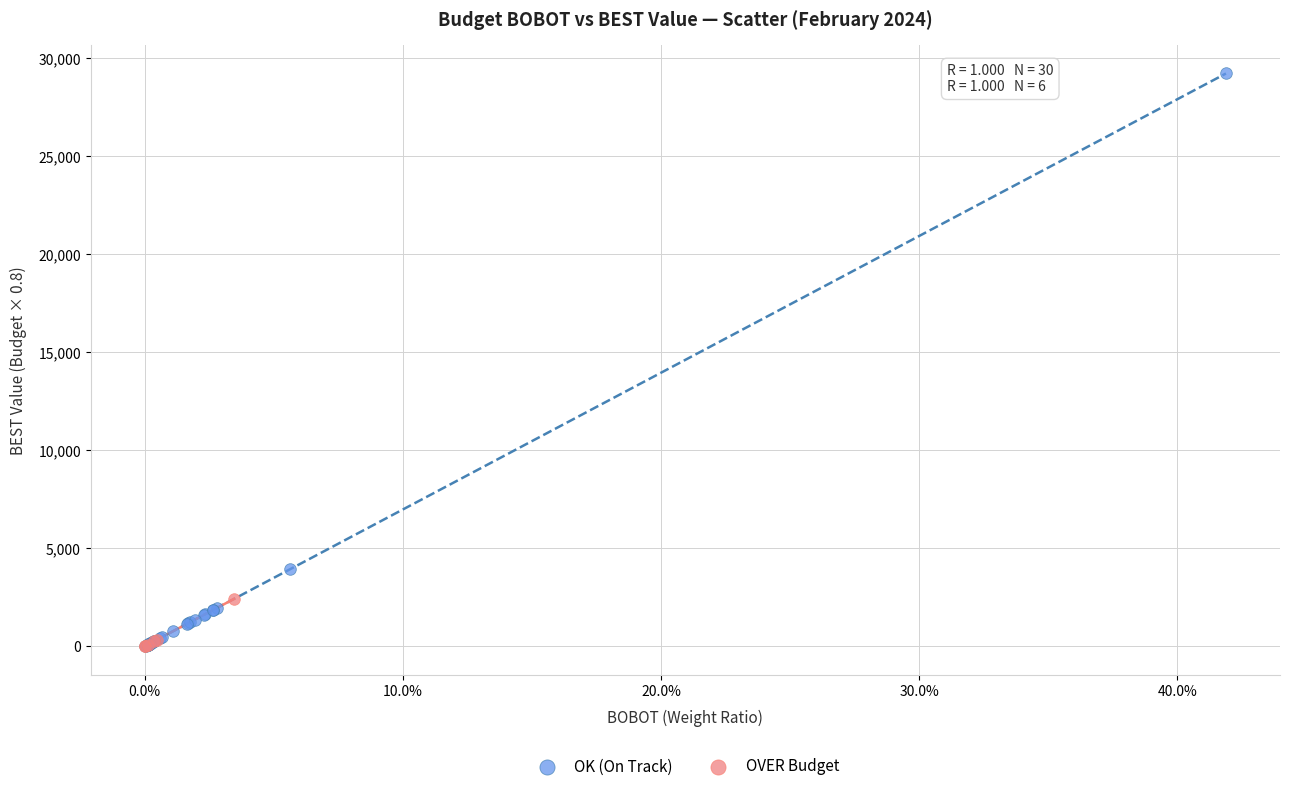

What are all the series names shown in the legend?

OK (On Track), OVER Budget